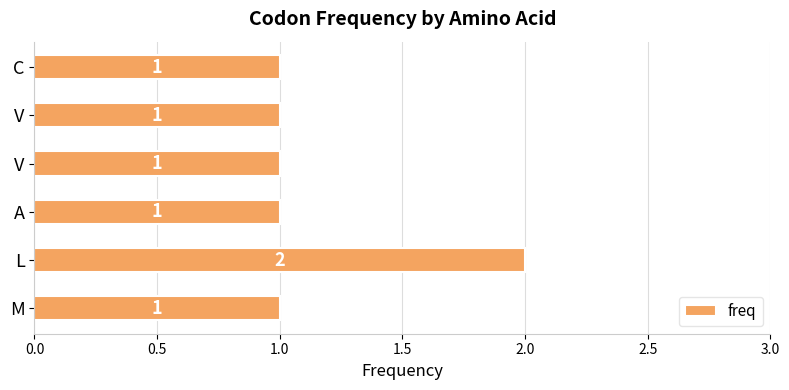

Count the number of values greater than 1.

1